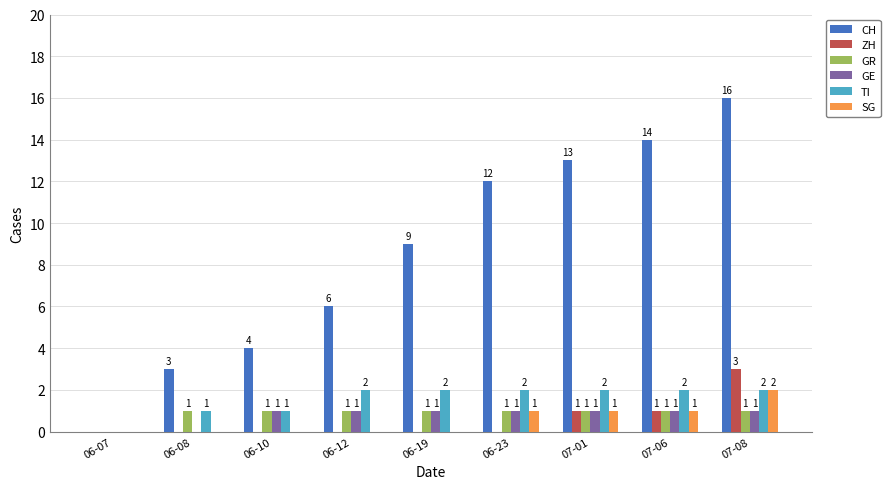

Which series has the largest total across all categories?

CH